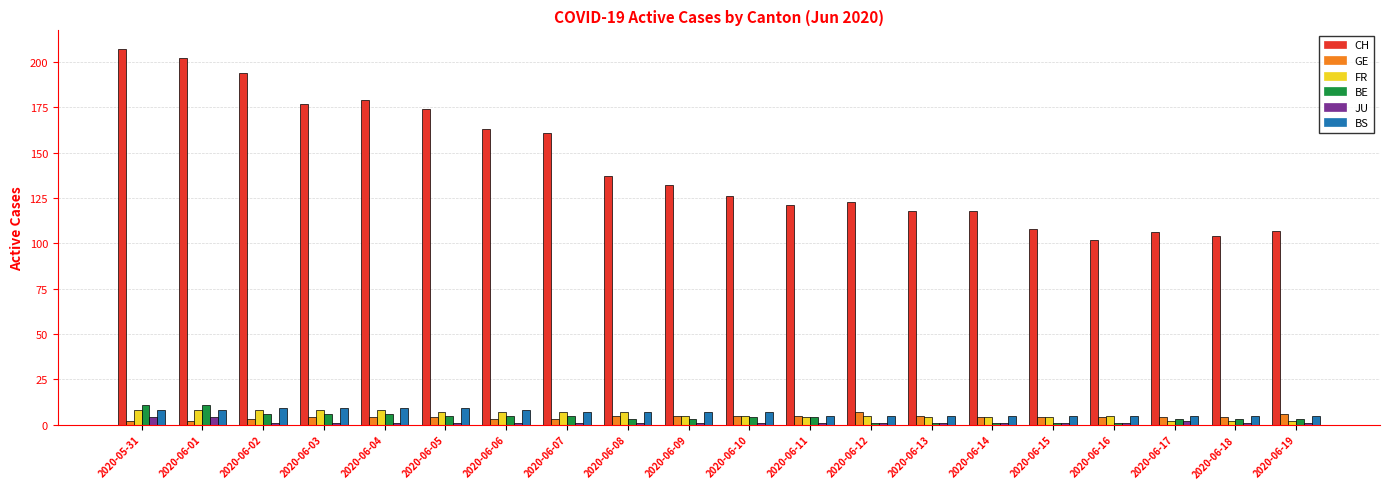

What is the minimum value for JU?

1